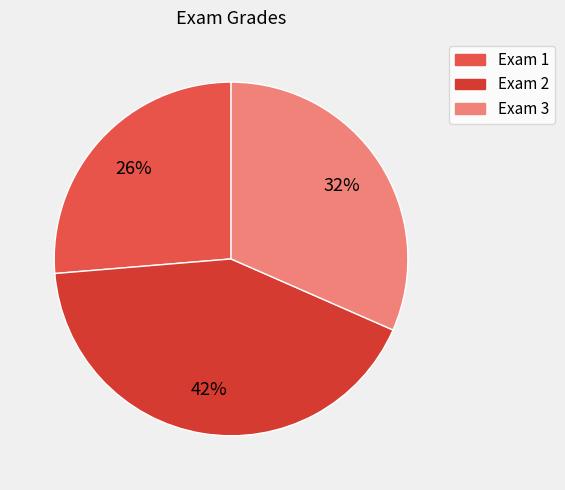

To the nearest percent, what portion does Exam 1 represent?

26%